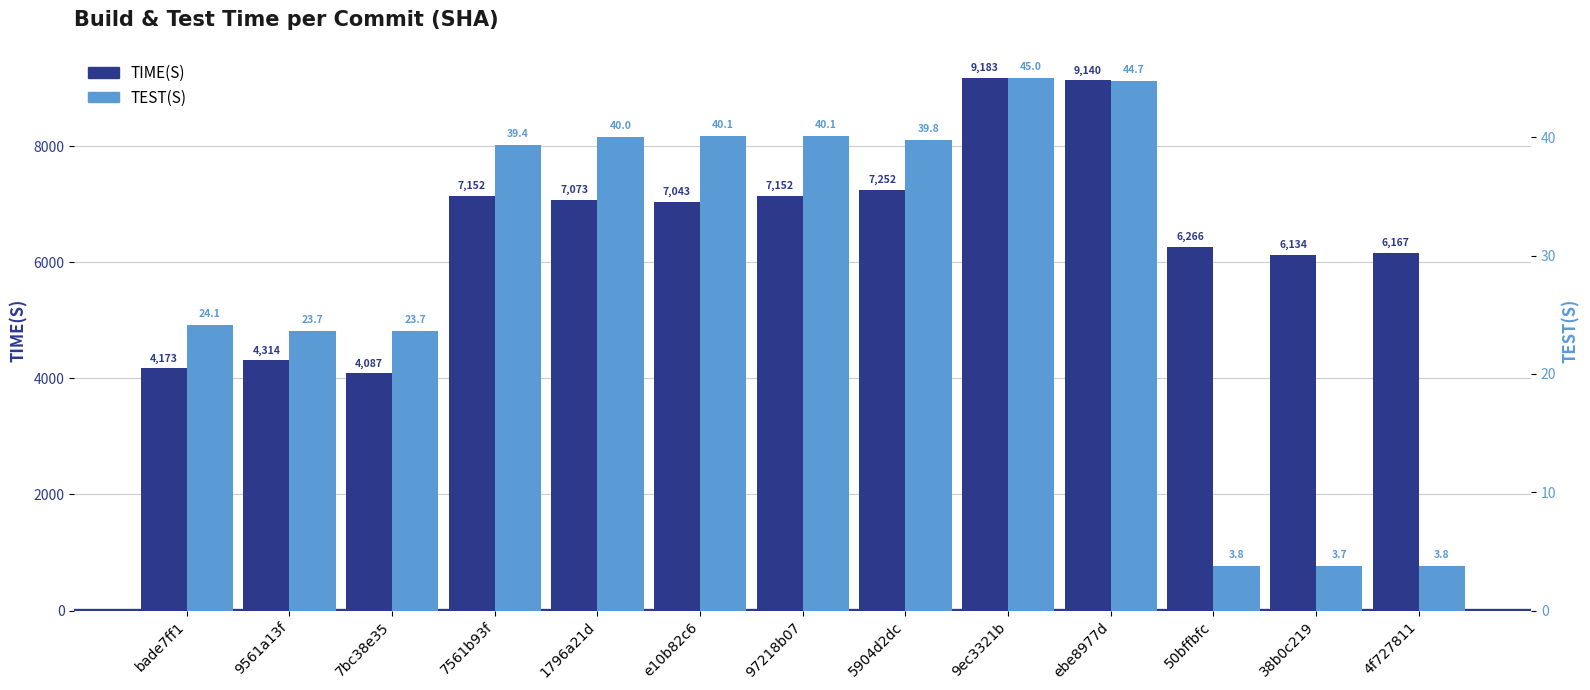

Which series has the largest range (max minus min)?

TIME(S)